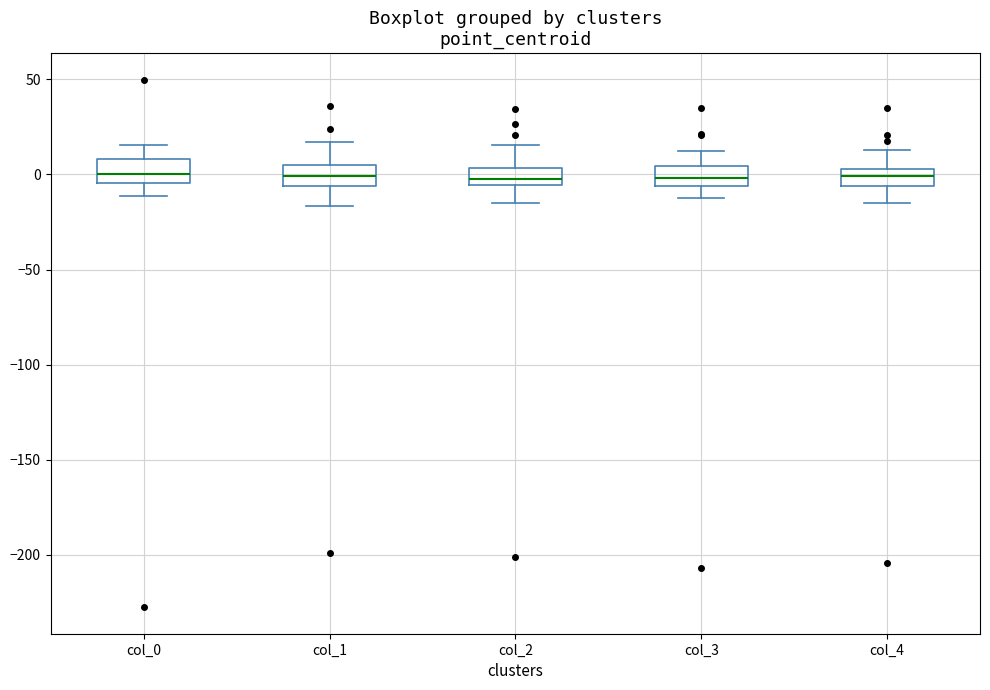

Reading left to right, read every box against the y-axis: the position of its median line, the range the box covers, and the ends of its whiskers. The values are not printed on the chart, so give them approximately, as read against the axis.

col_0: median 0, box -5 to 10, whiskers -10 to 15
col_1: median 0, box -5 to 5, whiskers -15 to 15
col_2: median 0, box -5 to 5, whiskers -15 to 15
col_3: median 0, box -5 to 5, whiskers -15 to 15
col_4: median 0, box -5 to 5, whiskers -15 to 15